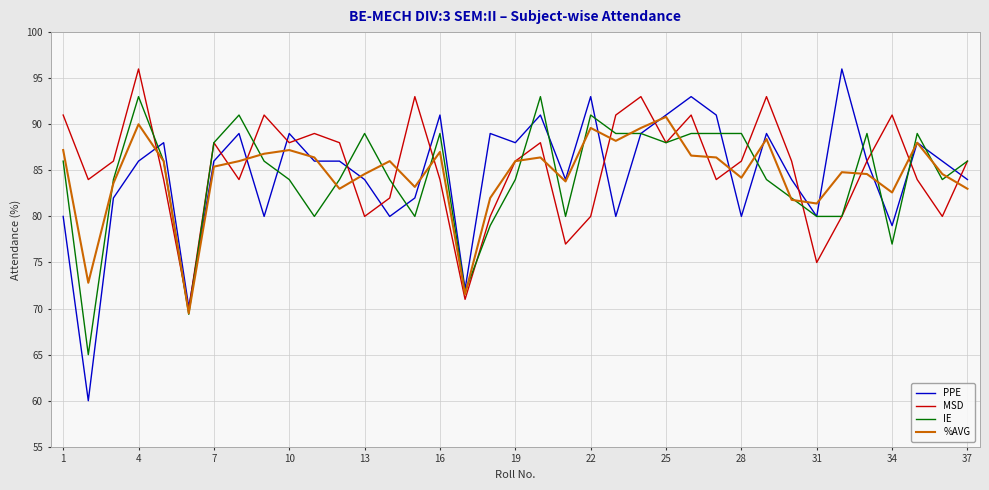

Which series has the widest spread of values?

PPE